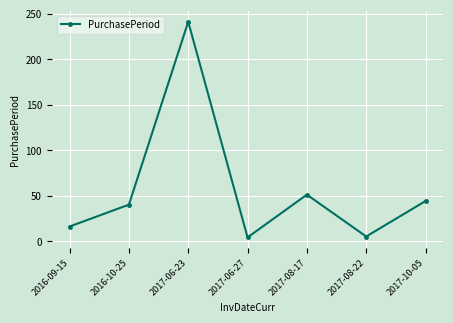

How many interior local valleys (lower than both neighbors) does the data have?

2